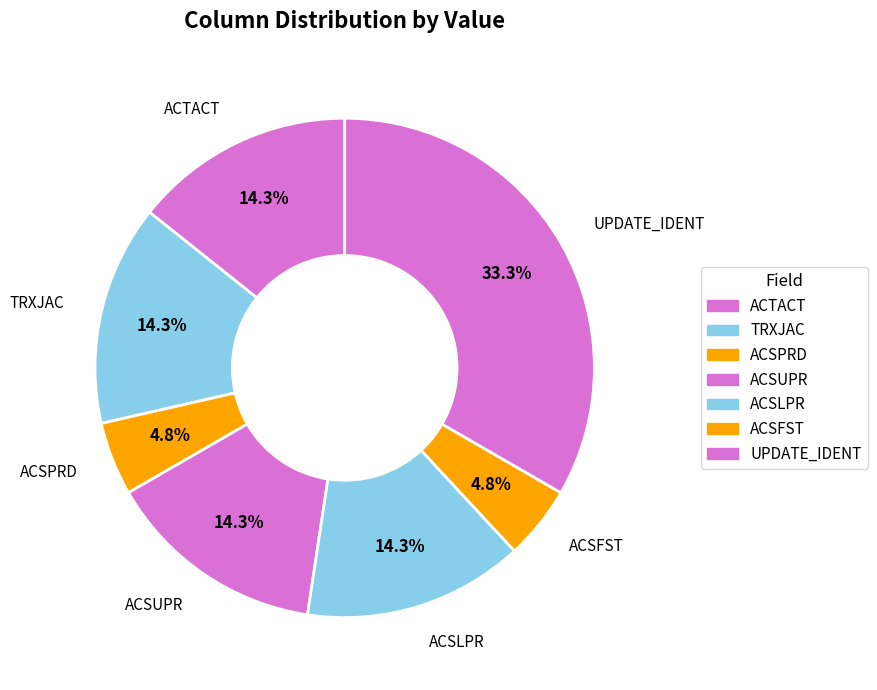

Which slice is the largest?

UPDATE_IDENT